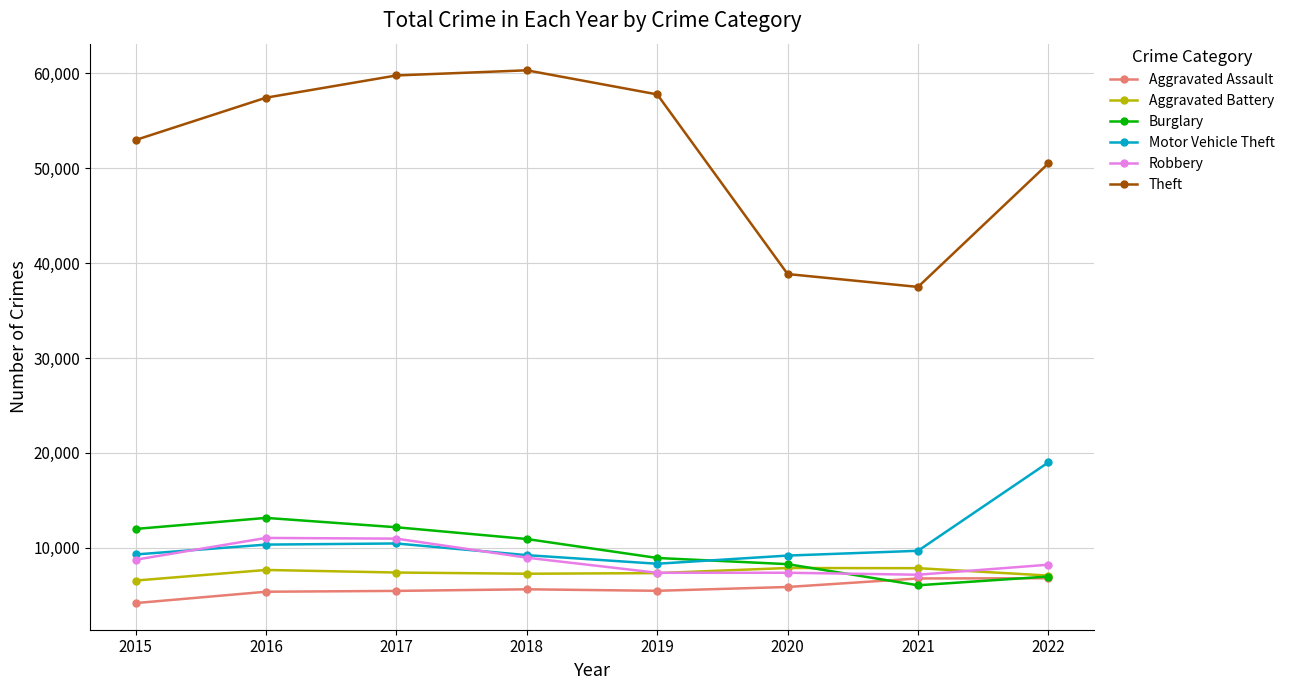

What is the approximate value of Theft at 2018, to the nearest 10?

60330